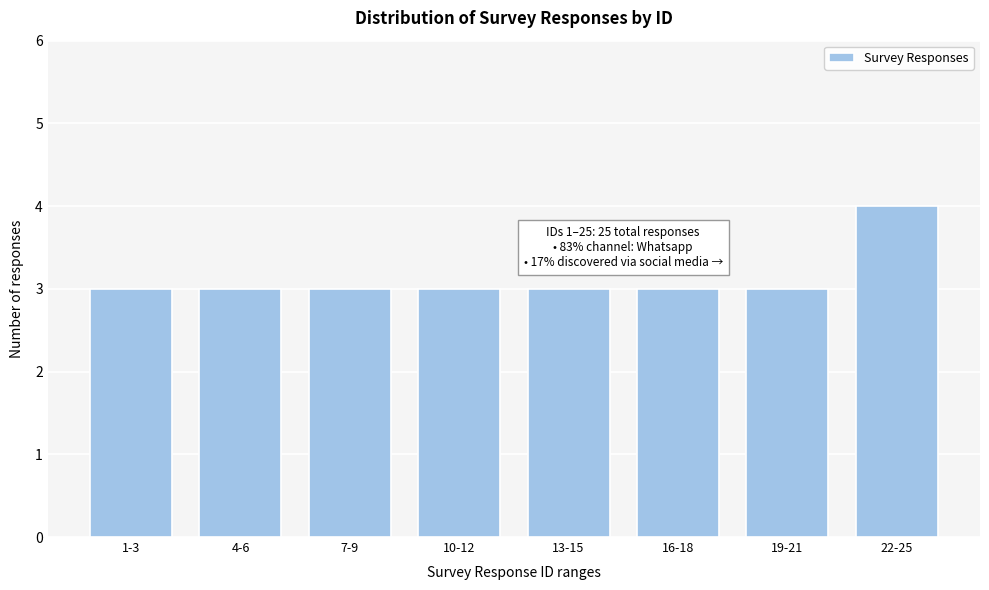

Reading left to right, transcribe all the data shown in this chart.

3	3	3	3	3	3	3	4